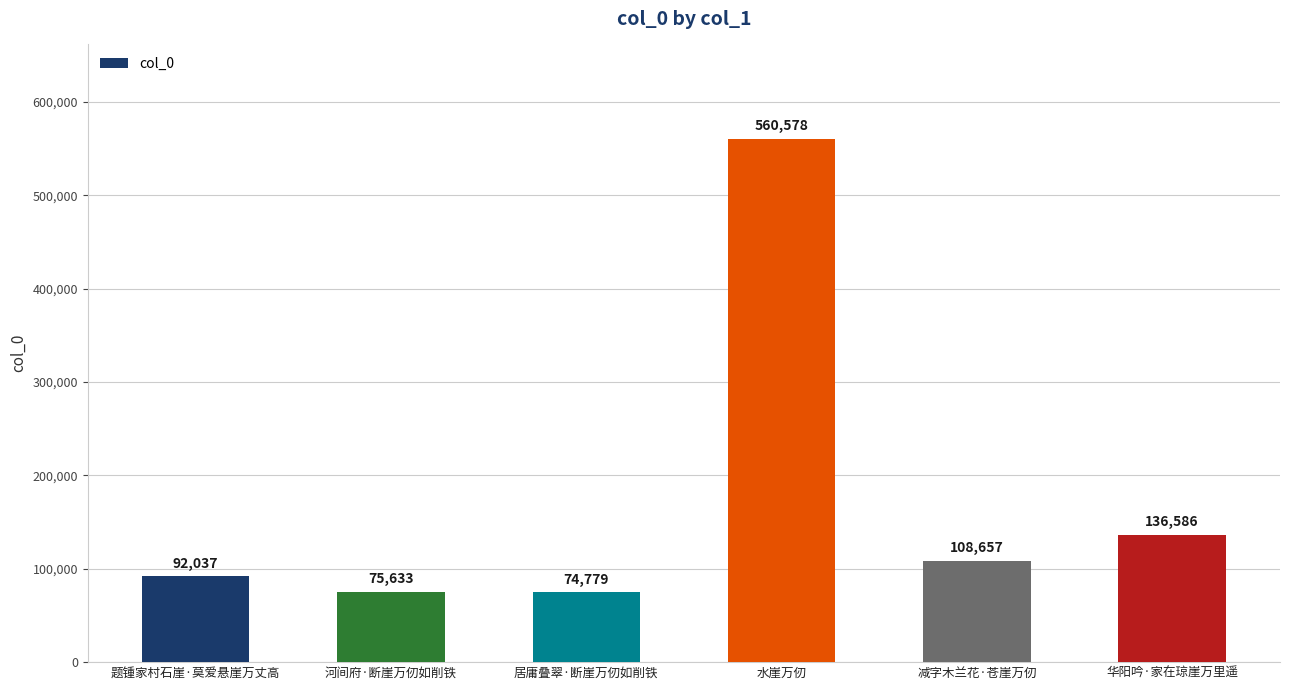

How many categories are shown in the chart?

6